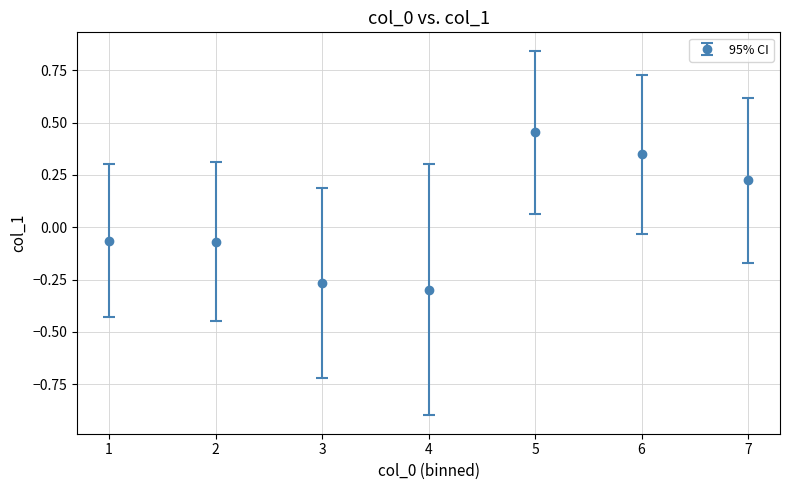

True or false: the data shows -0.5 at 4.

False